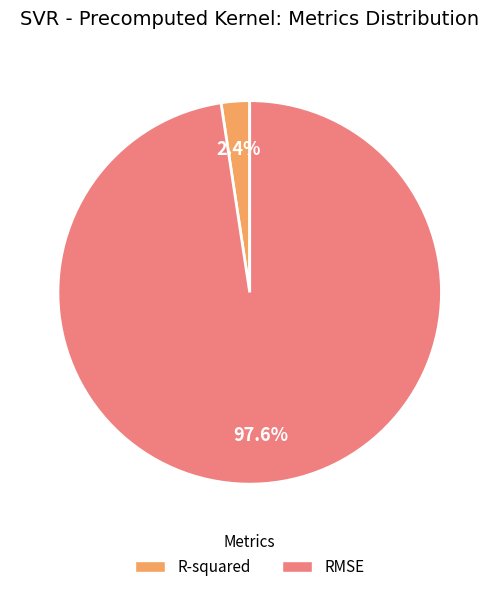

What percentage is the RMSE slice, to the nearest percent?

98%